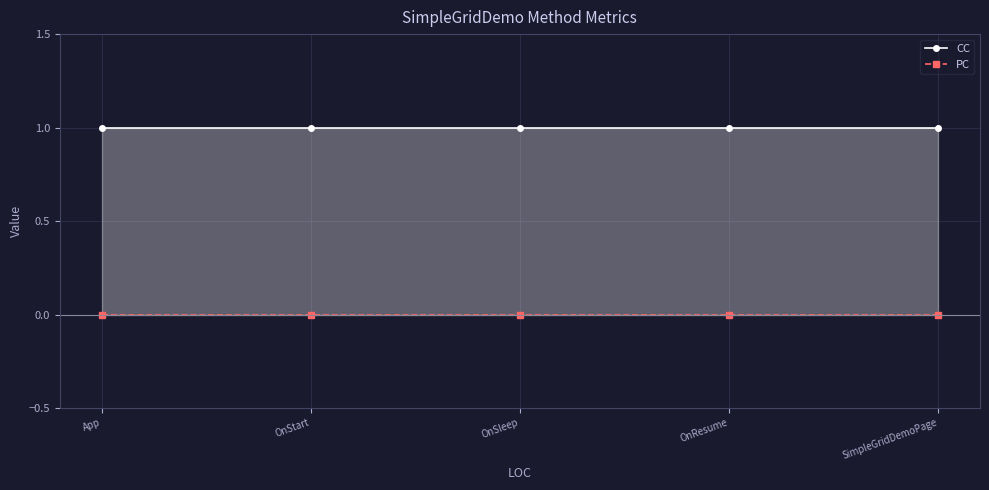

Count the number of data series in this chart.

2